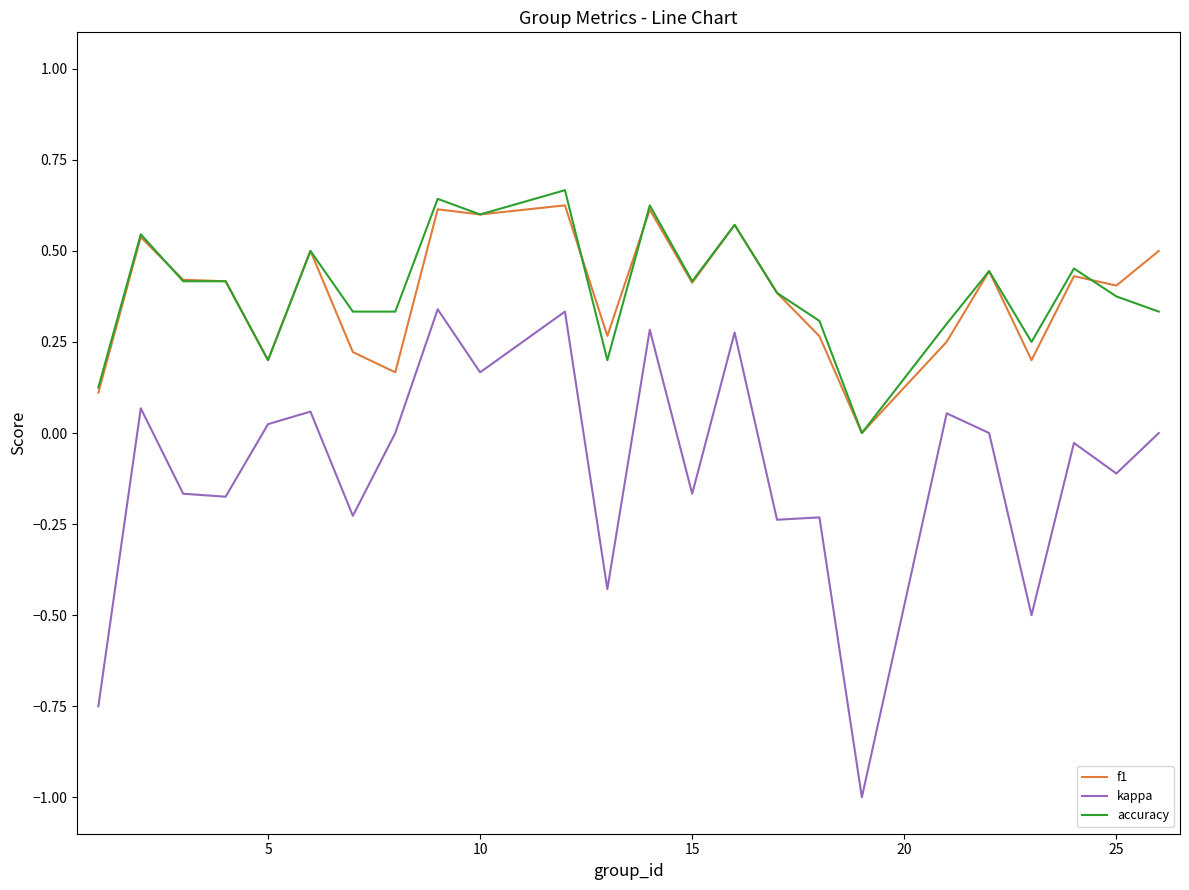

How many lines are shown in the chart?

3